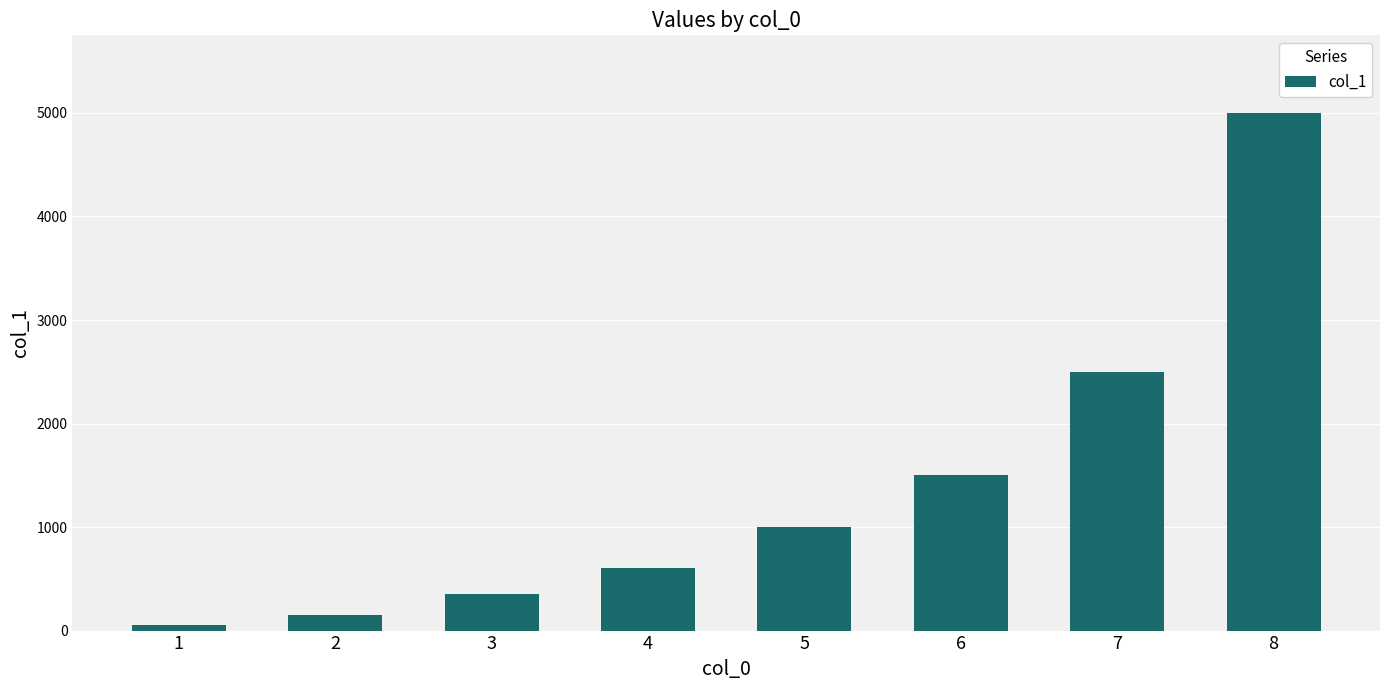

Is it true that the value at 8 is 1643?

False